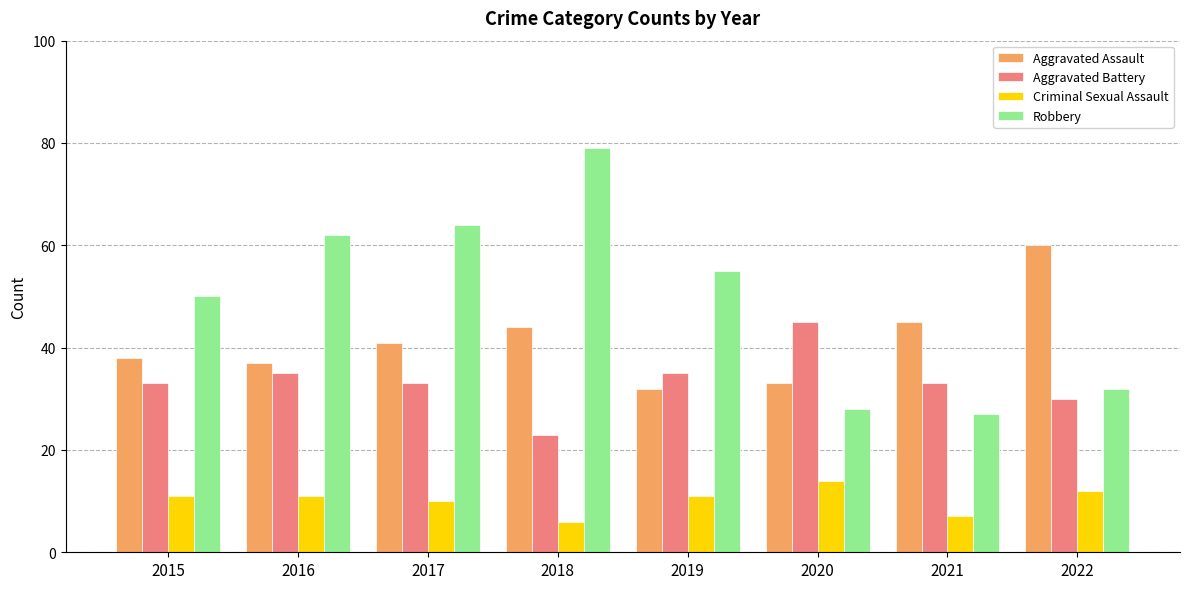

Are the bars horizontal?

No